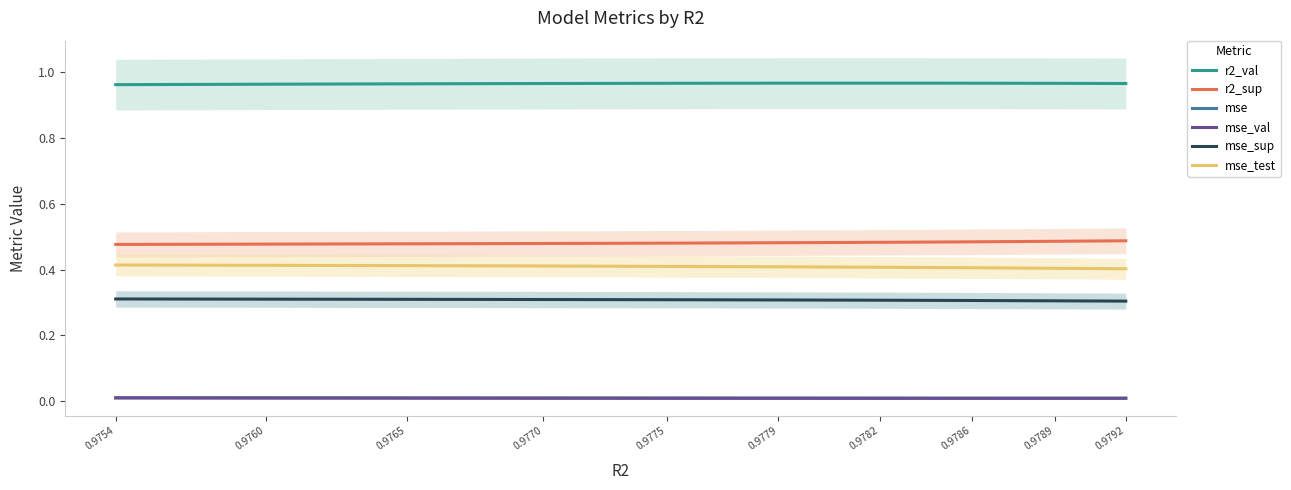

What are all the series names shown in the legend?

r2_val, r2_sup, mse, mse_val, mse_sup, mse_test